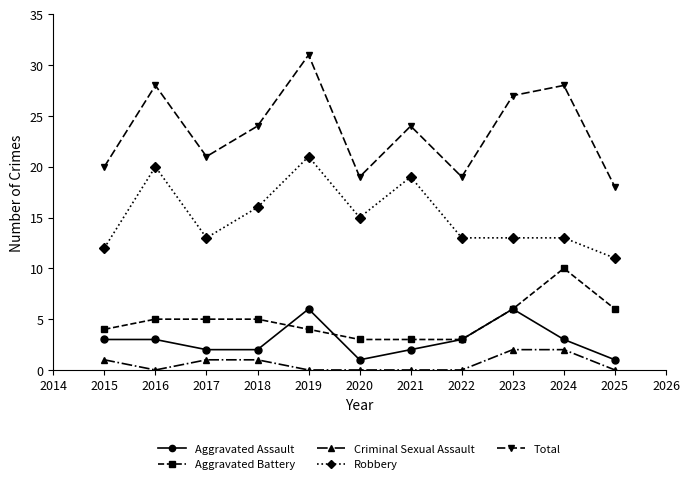

What is the difference between the maximum and minimum values in the Robbery series?

10